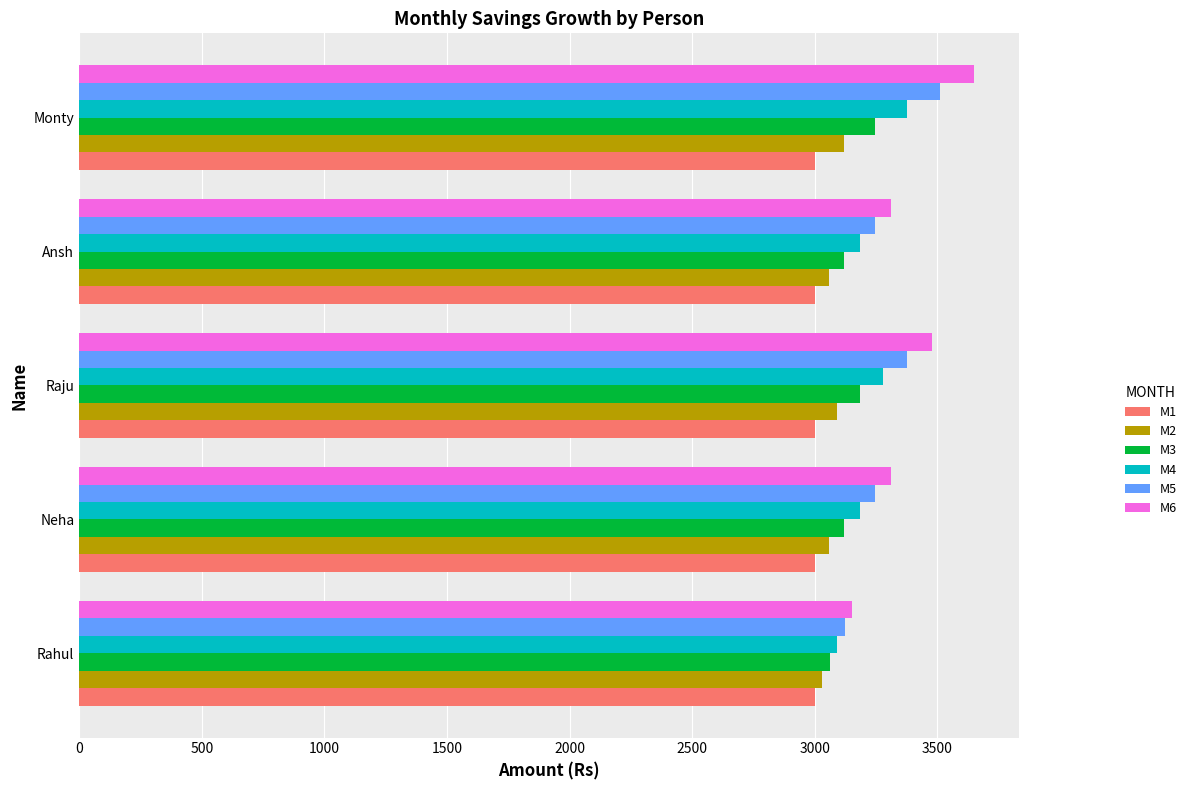

The M2 series shows 5375.3 at Neha. True or false?

False